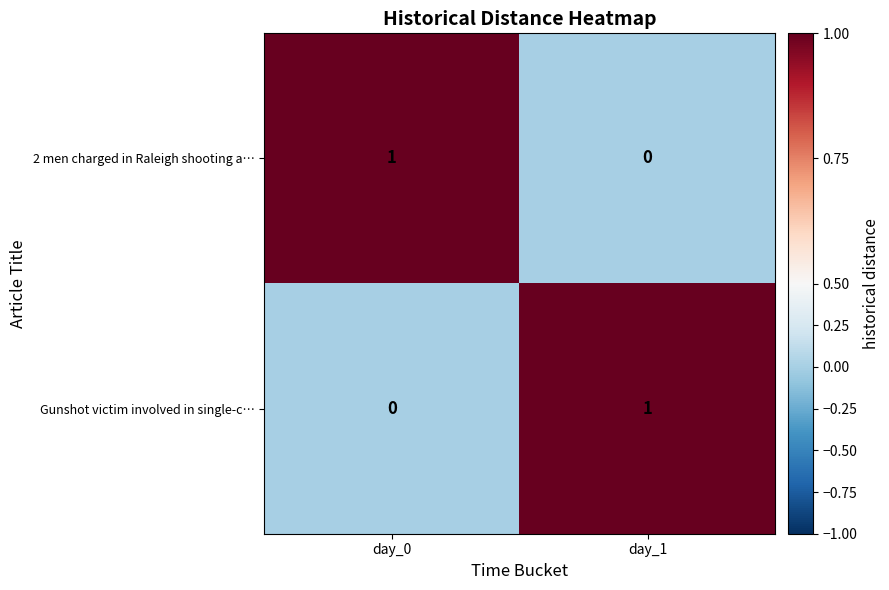

True or false: 2 men charged in Raleigh shooting a… has a value of 1 at day_0.

True